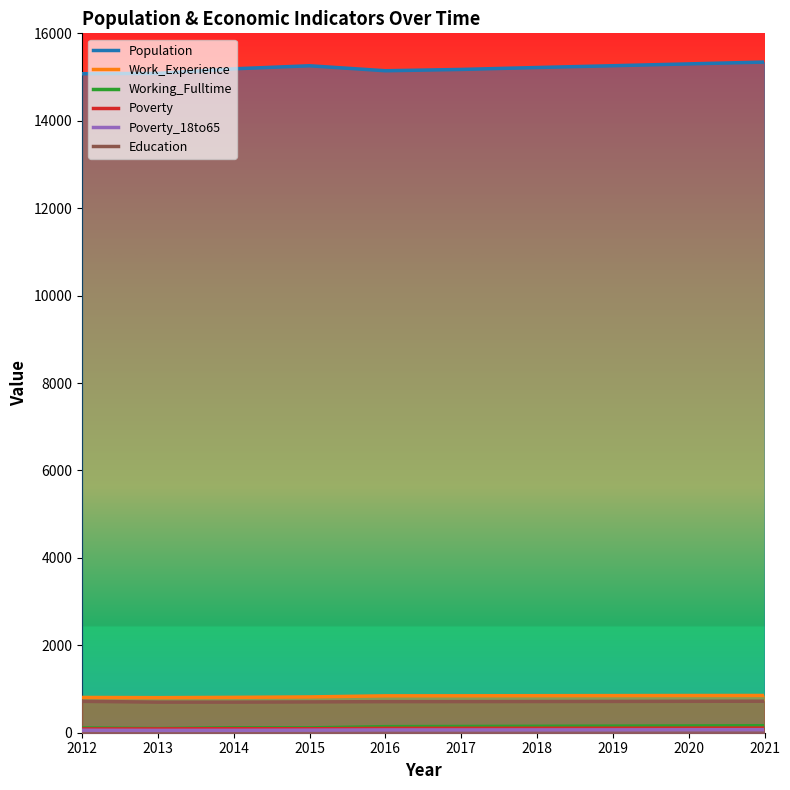

What is the average value of the Population series?

15204